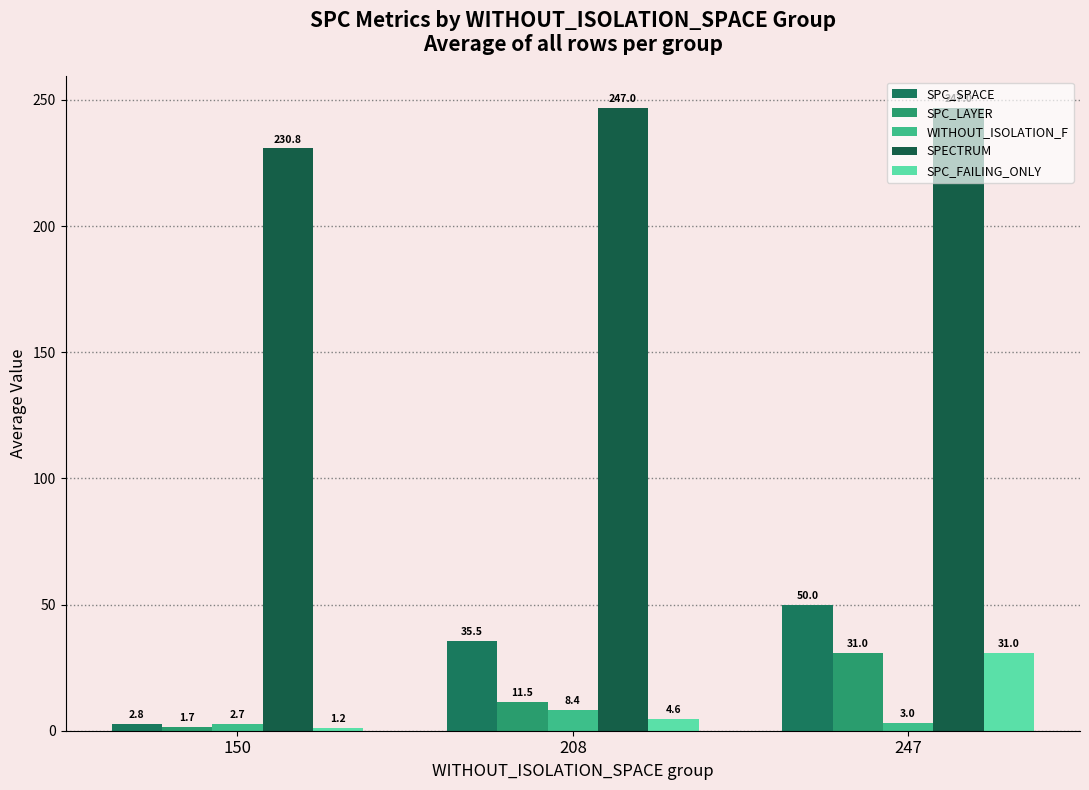

Between 150 and 247, which series saw the biggest shift?

SPC_SPACE